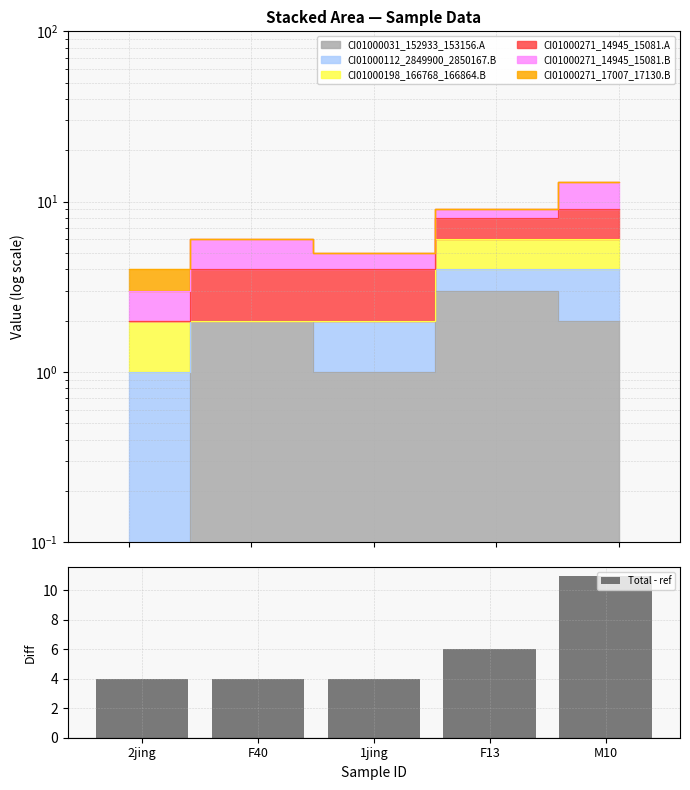

What is the approximate value at F13?

6